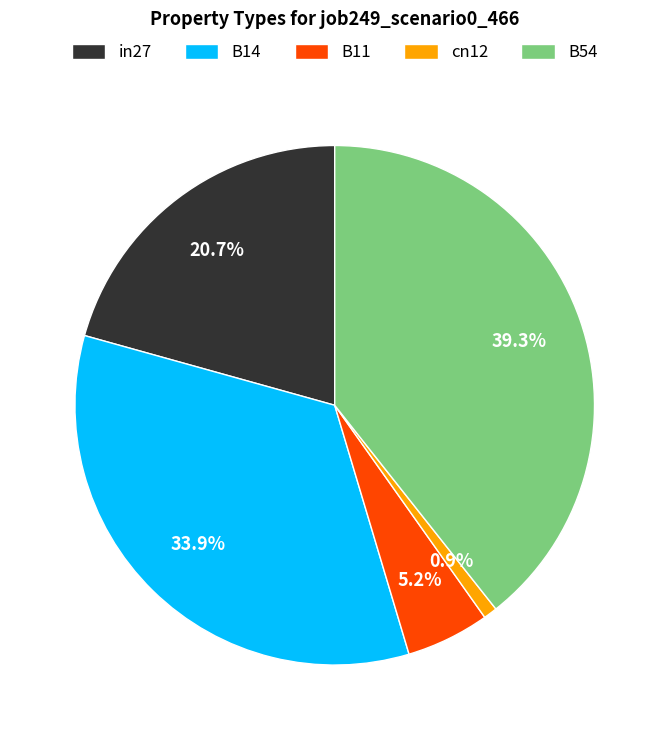

To the nearest percent, what is the combined percentage of cn12 and B14?

35%